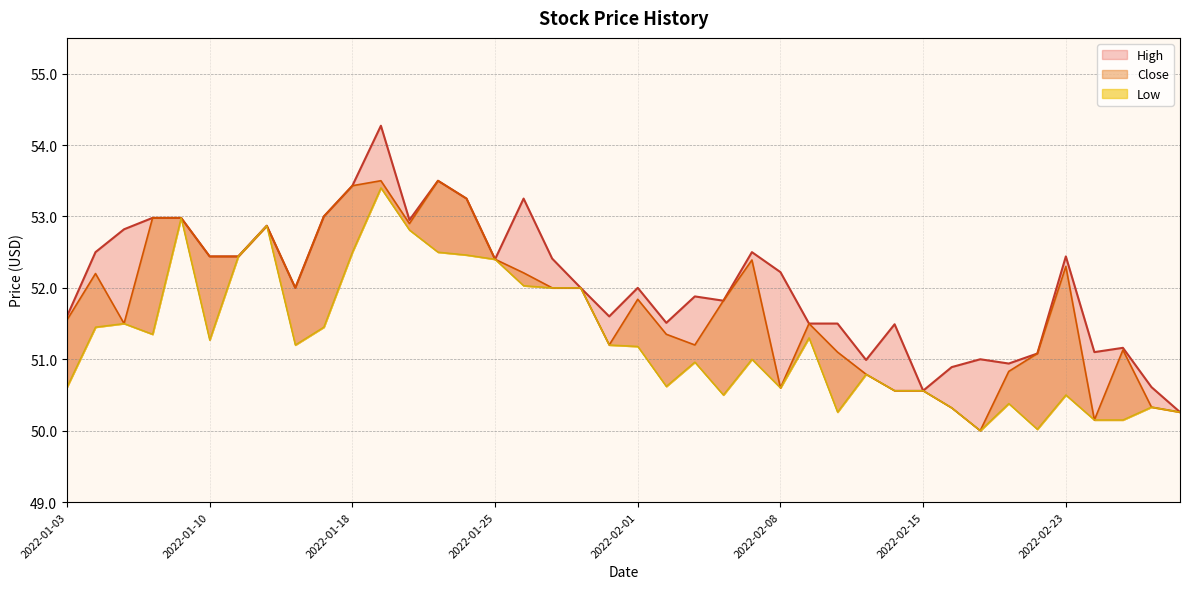

List the series in order of their peak value, highest first.

High, Close, Low